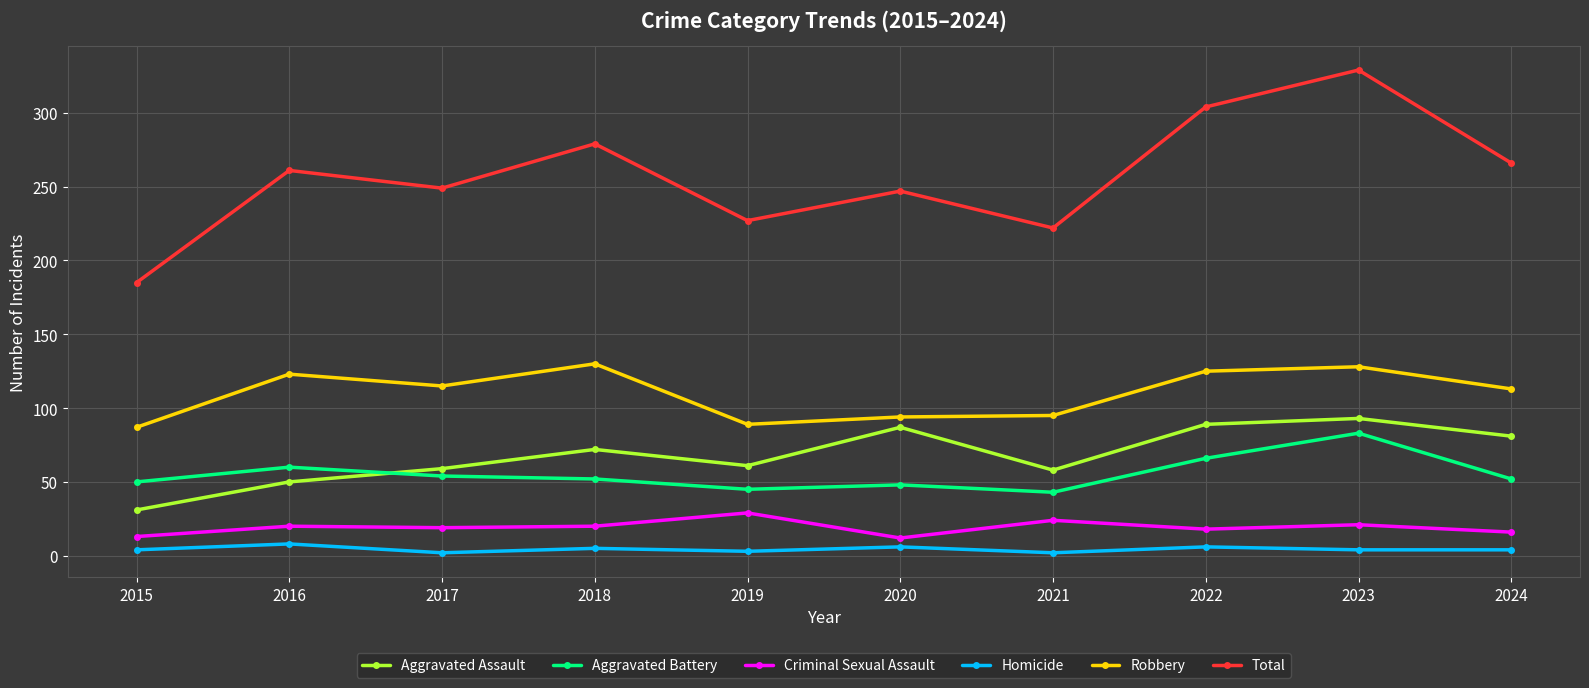

True or false: Total and Aggravated Battery cross at least once.

False